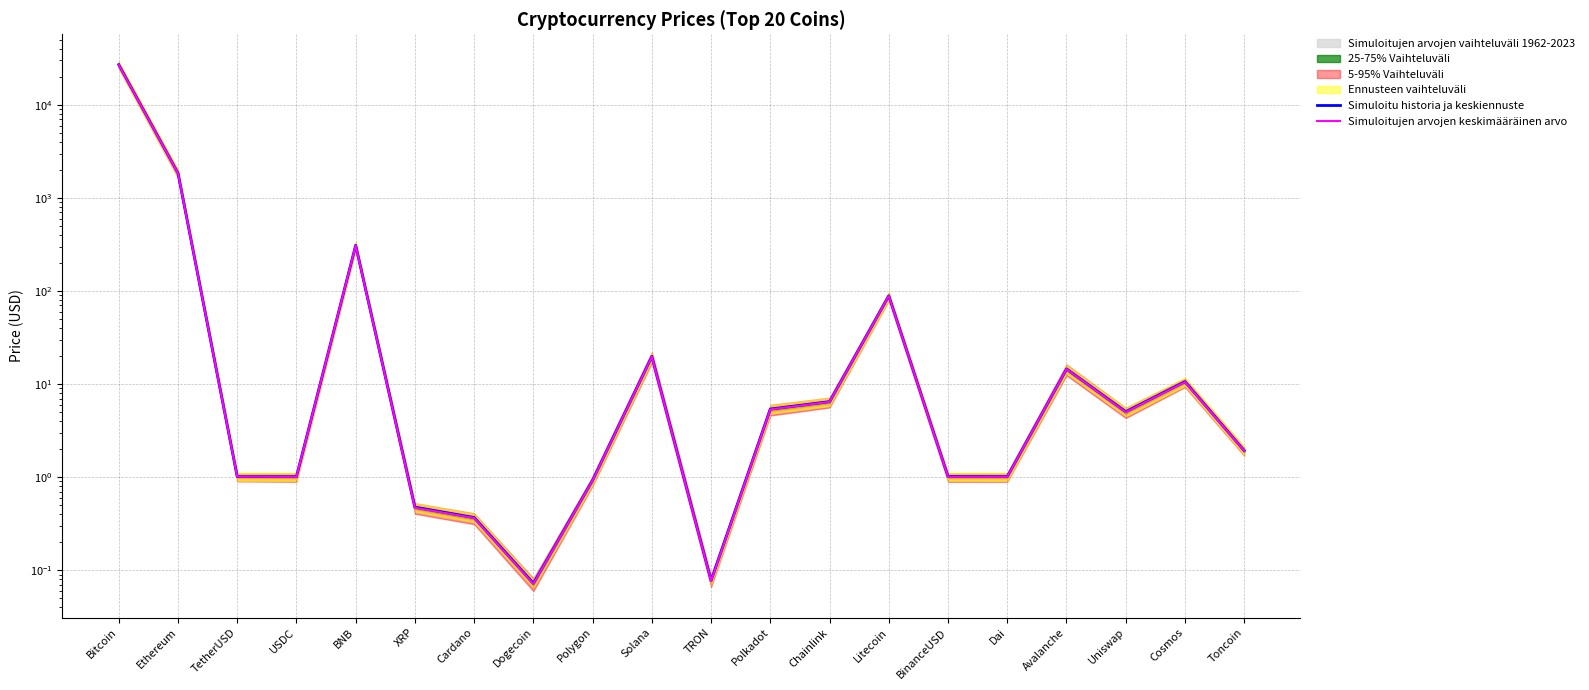

At which category does Simuloitujen arvojen keskimääräinen arvo reach its first local peak?

BNB